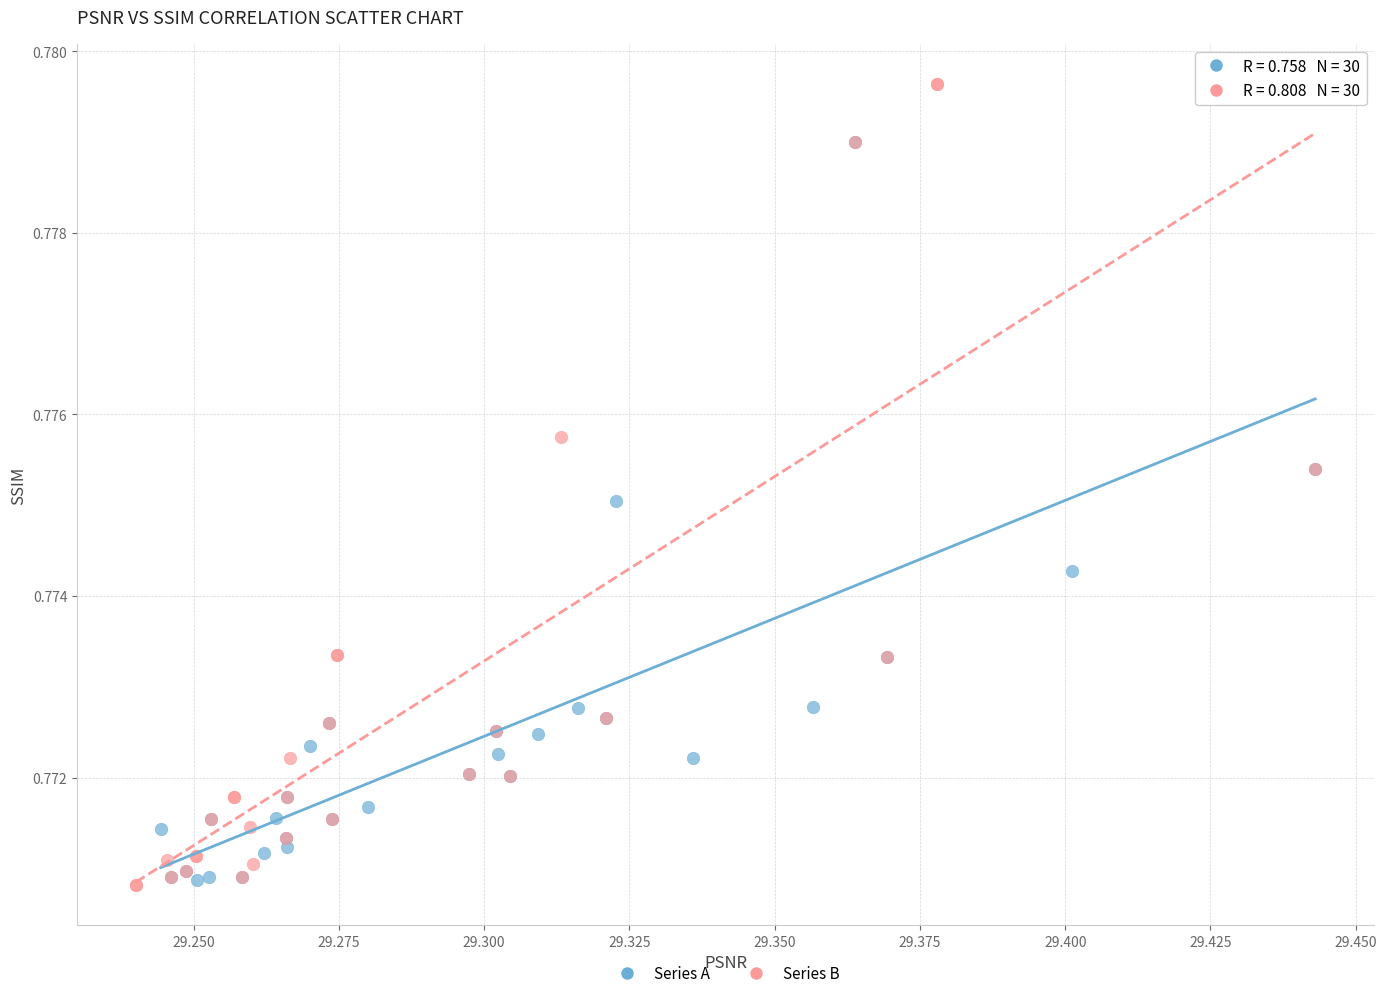

What are all the series names shown in the legend?

Series A, Series B